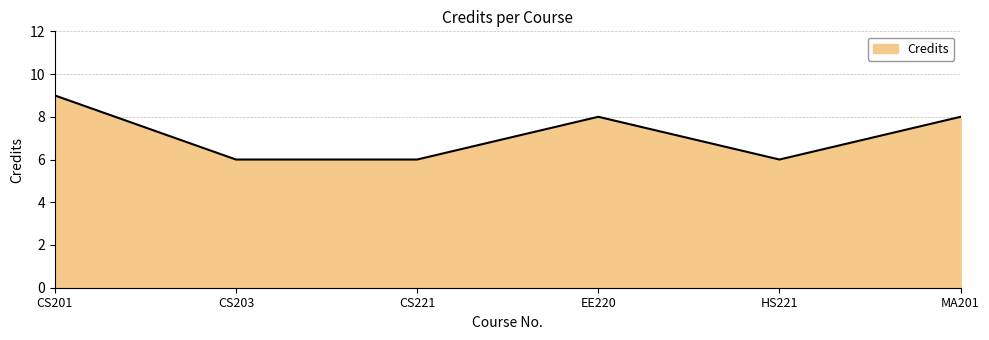

How many series are shown in this chart?

1